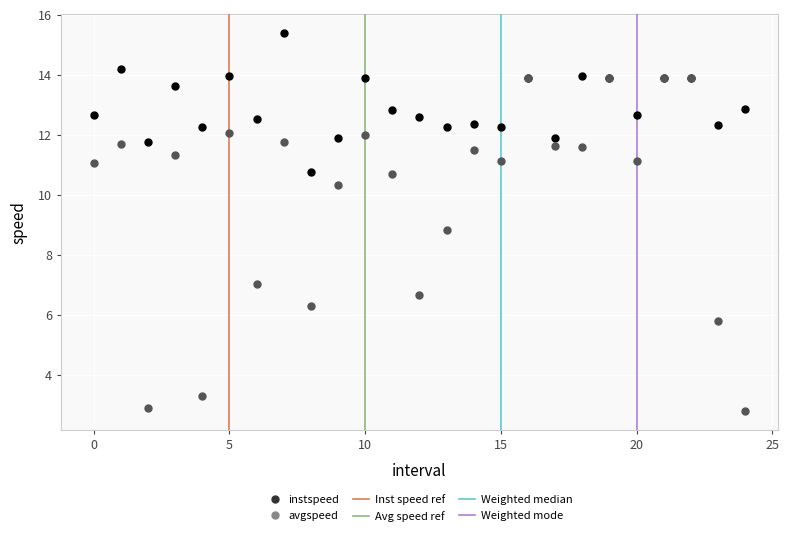

Across all series, what Y value is closest to 9?

8.8